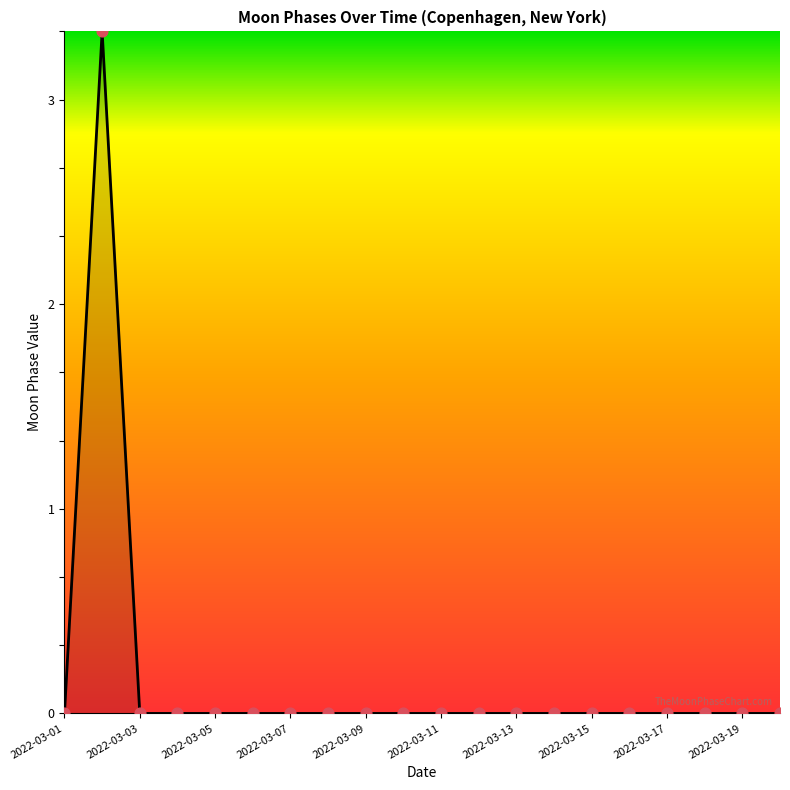

Does the chart have visible grid lines?

No